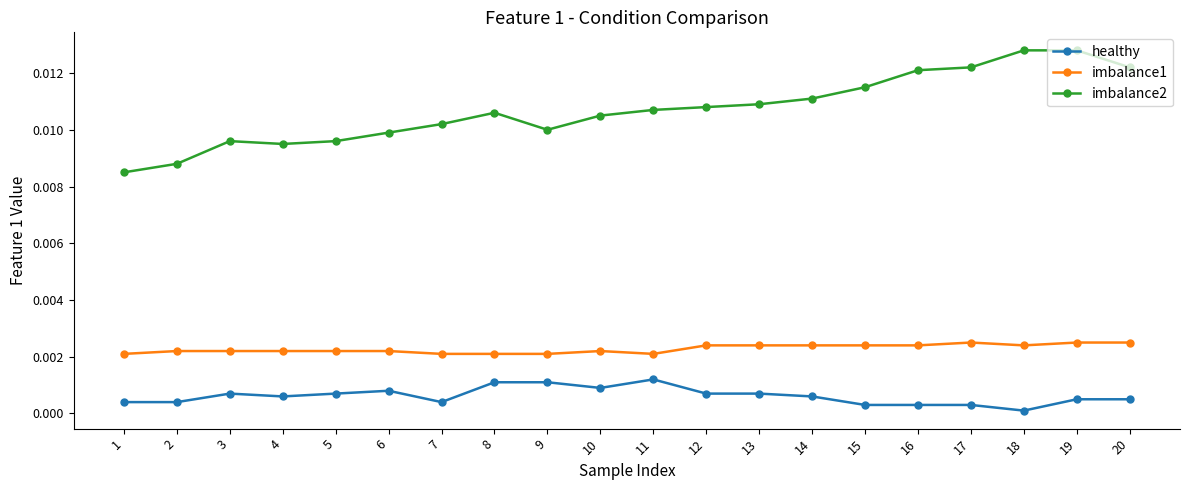

Which series has the widest spread of values?

imbalance2